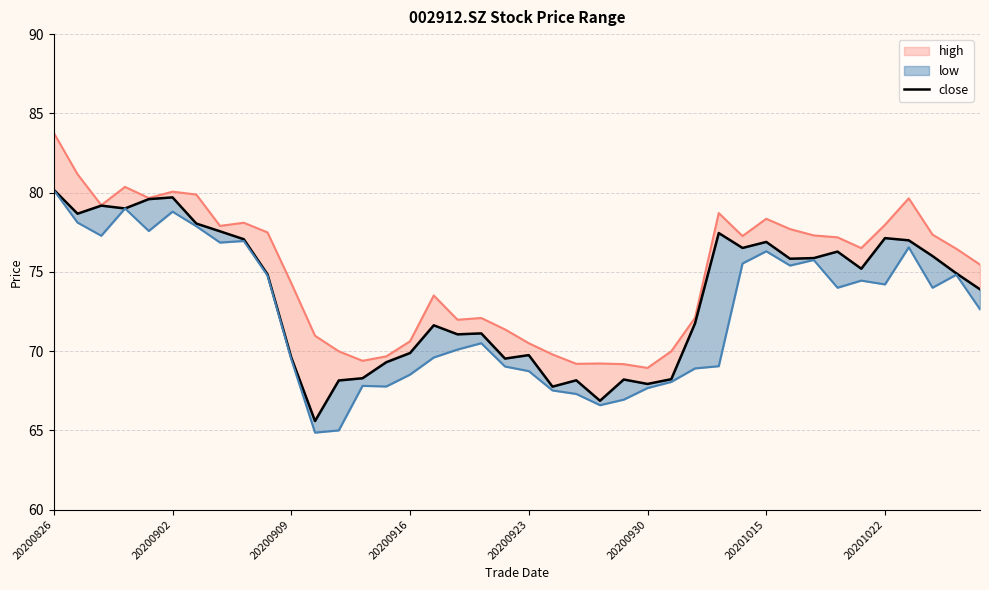

How many interior local valleys (lower than both neighbors) does the data have?

11